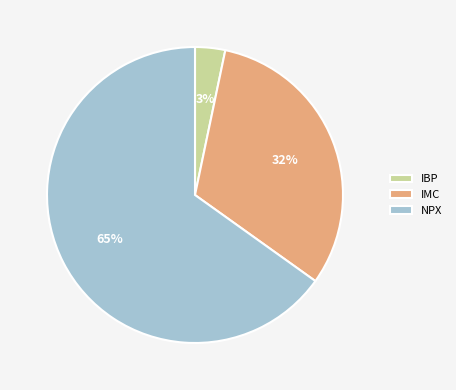

To the nearest percent, what percentage of the pie is IBP?

3%